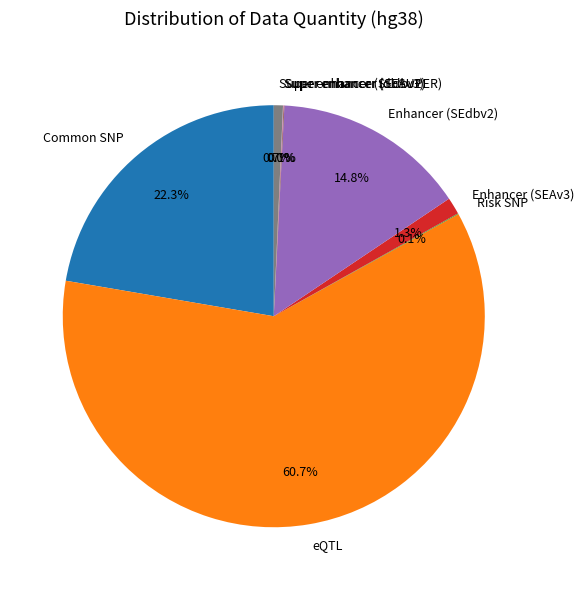

Which slice is the largest?

eQTL